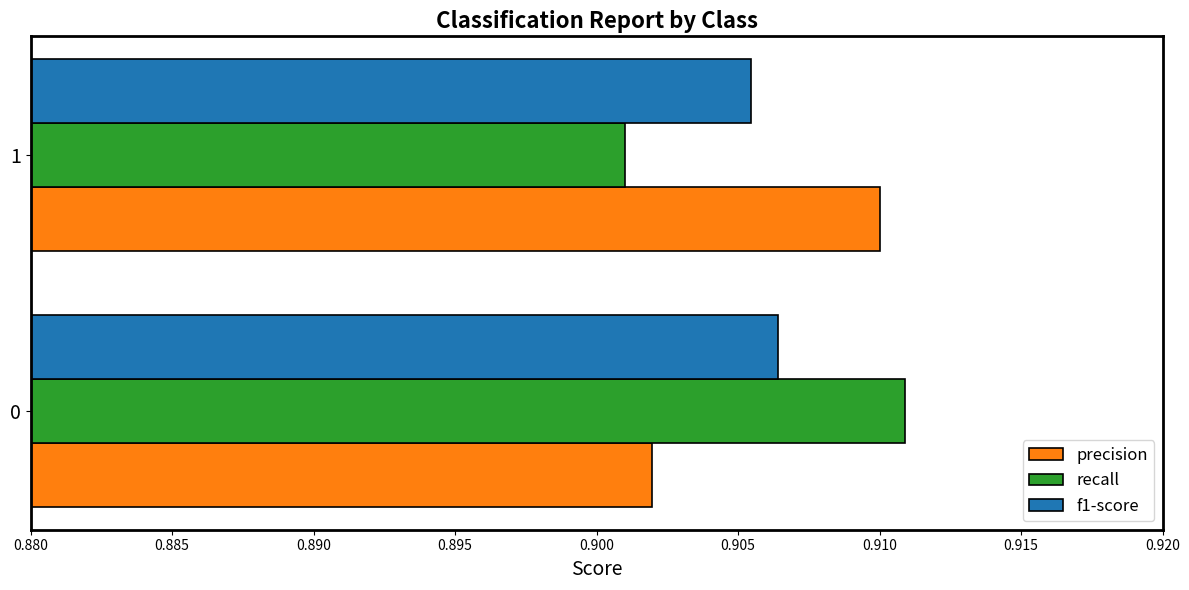

What are all the series names shown in the legend?

precision, recall, f1-score